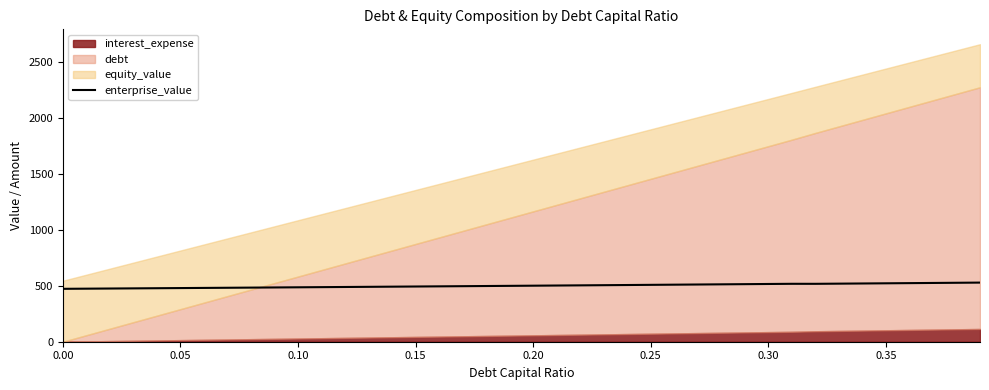

How many interior local valleys (lower than both neighbors) does the data have?

1